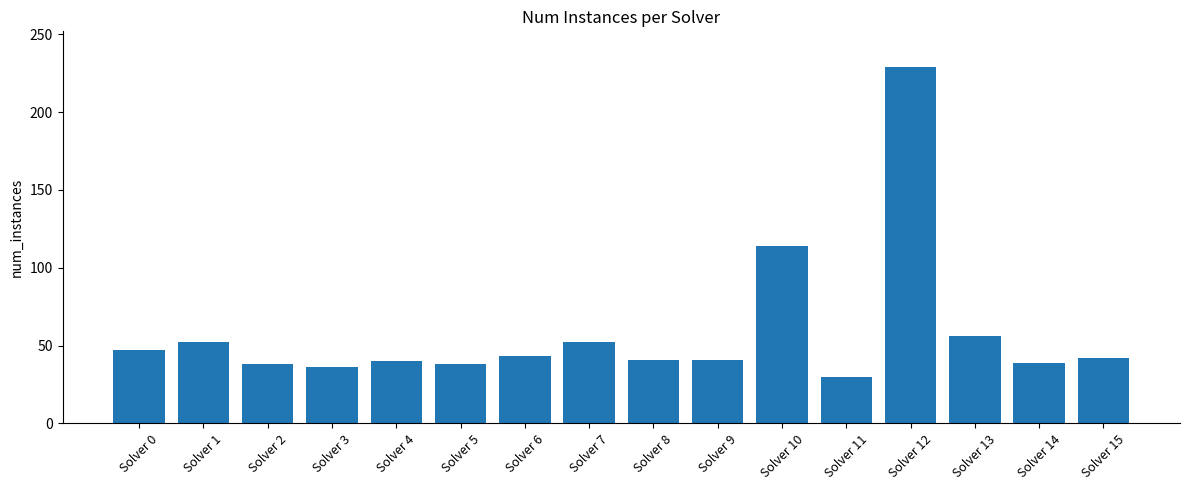

What is the greatest value displayed?

229